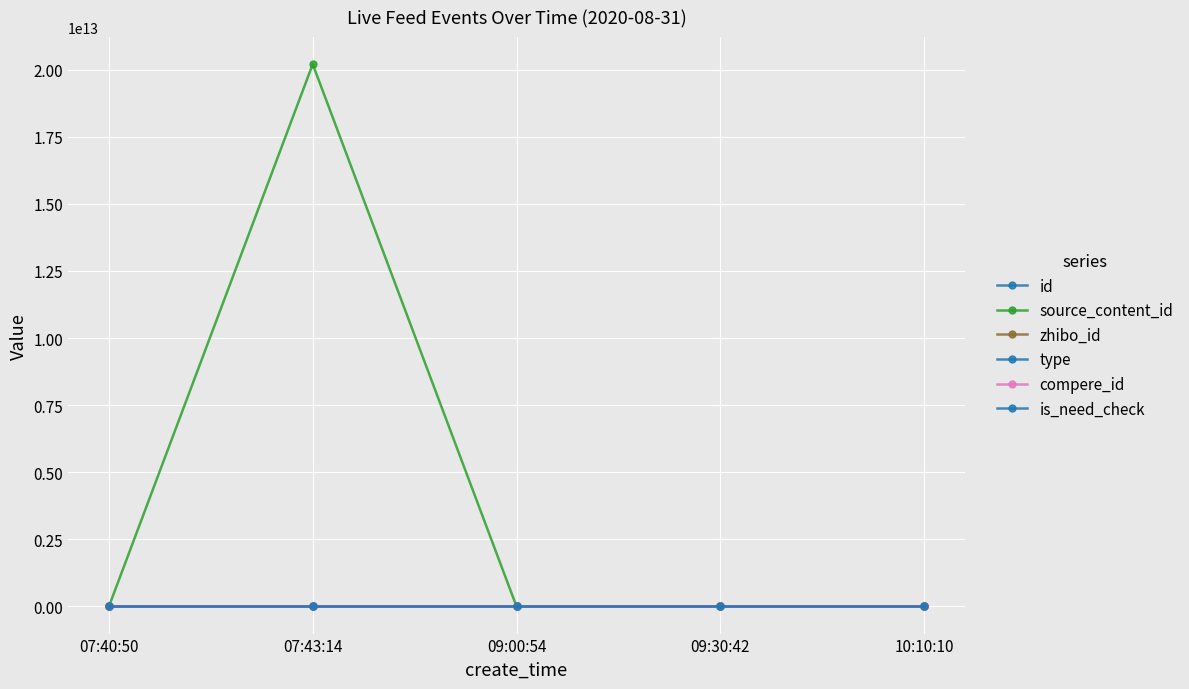

True or false: source_content_id has a value of 0 at 09:30:42.

True